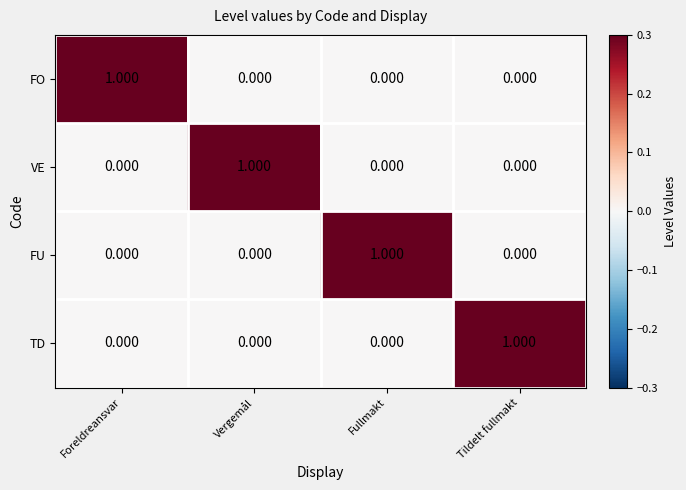

Count the number of data series in this chart.

4